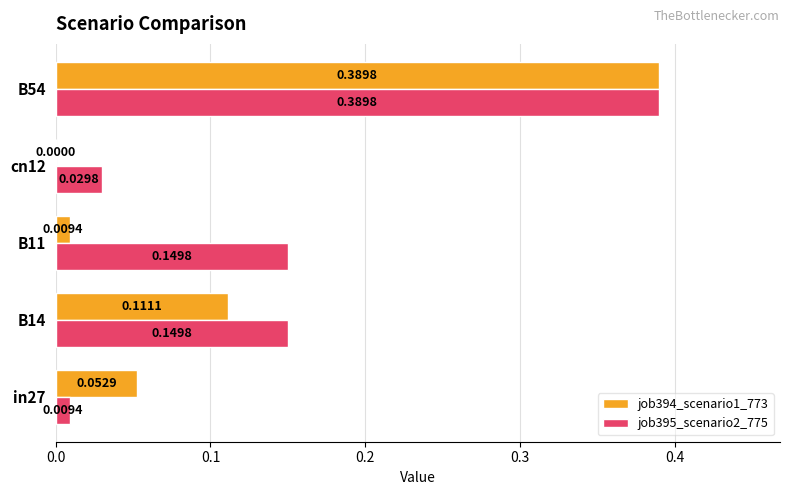

At which category is the sum across all series the highest?

B54